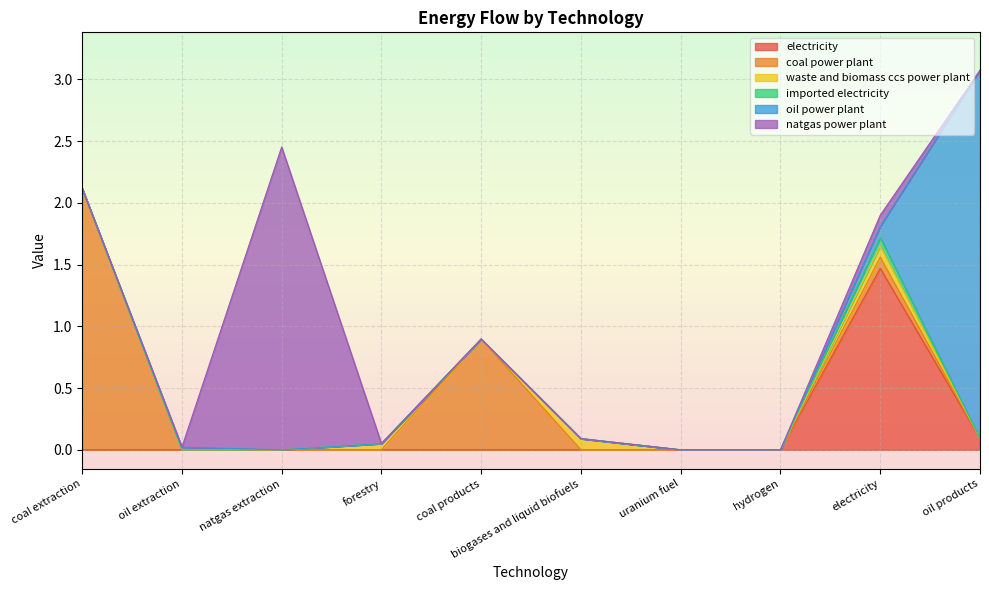

True or false: electricity and coal power plant intersect in this chart.

False